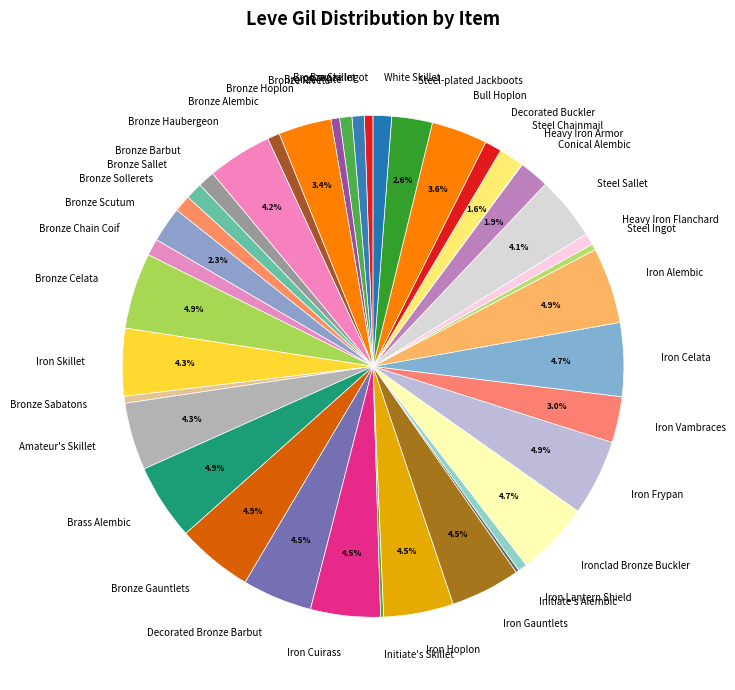

Which has a higher value, Bronze Haubergeon or Heavy Iron Flanchard?

Bronze Haubergeon